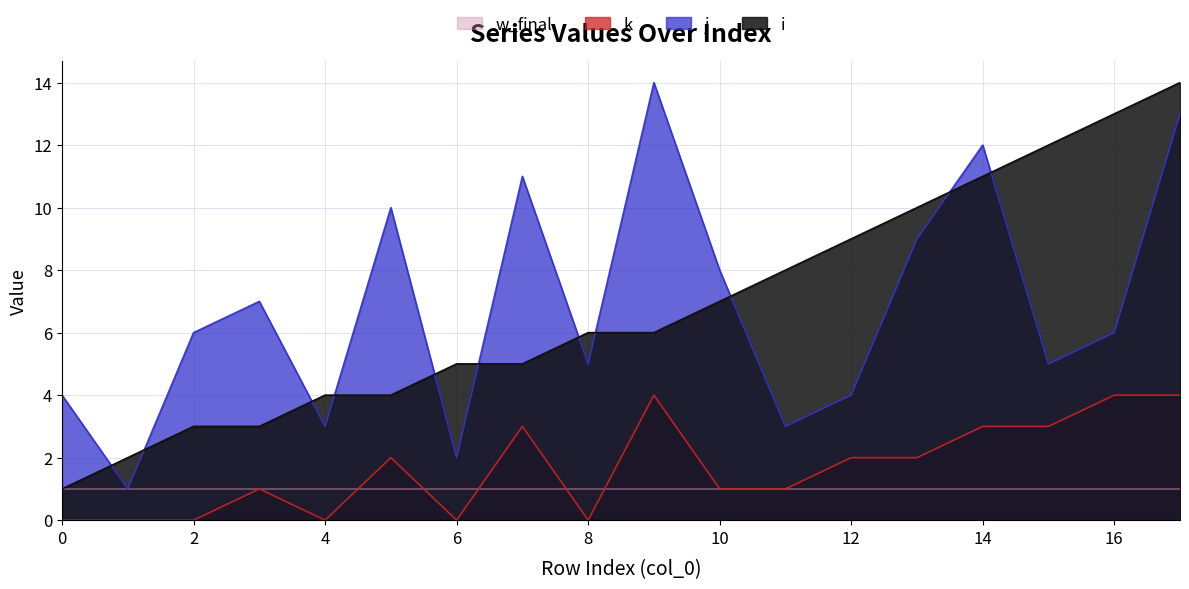

What is the greatest value displayed?

14